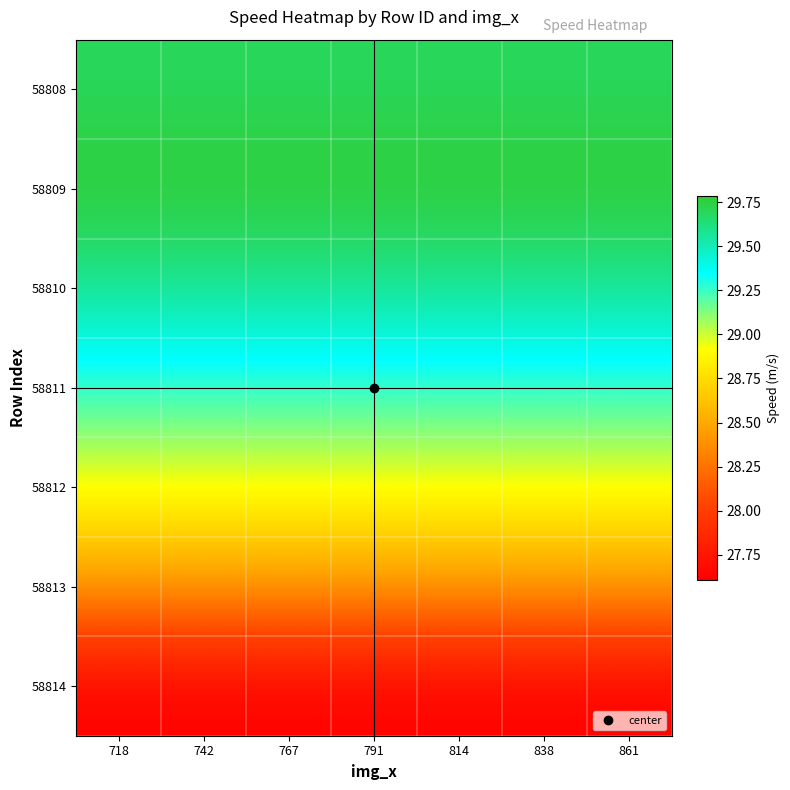

Reading left to right, list all the values displayed in this chart.

58808: 718=29.7	742=29.7	767=29.7	791=29.7	814=29.7	838=29.7	861=29.7
58809: 718=29.8	742=29.8	767=29.8	791=29.8	814=29.8	838=29.8	861=29.8
58810: 718=29.6	742=29.6	767=29.6	791=29.6	814=29.6	838=29.6	861=29.6
58811: 718=29.3	742=29.3	767=29.3	791=29.3	814=29.3	838=29.3	861=29.3
58812: 718=28.9	742=28.9	767=28.9	791=28.9	814=28.9	838=28.9	861=28.9
58813: 718=28.4	742=28.4	767=28.4	791=28.4	814=28.4	838=28.4	861=28.4
58814: 718=27.6	742=27.6	767=27.6	791=27.6	814=27.6	838=27.6	861=27.6